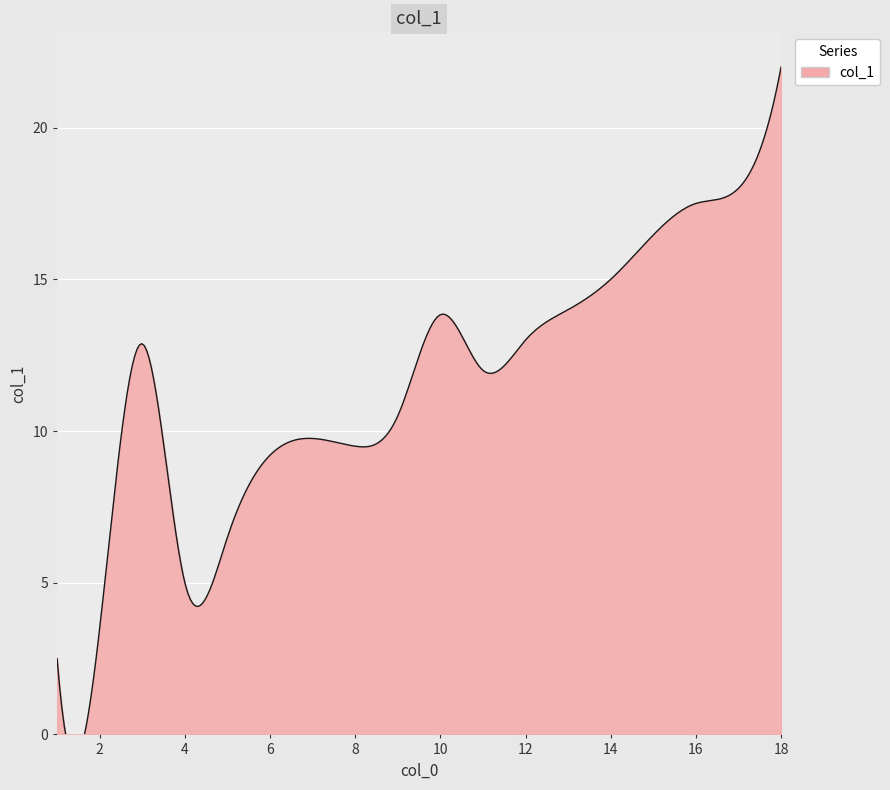

How many lines are shown in the chart?

1